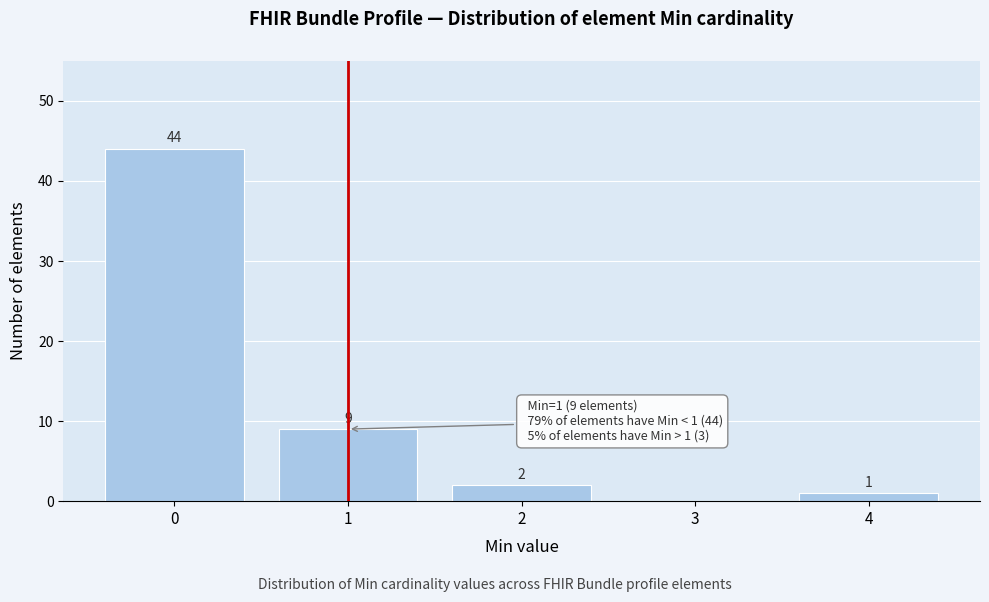

Over which range of the x-axis is the bar tallest?

-0.5 to 0.5